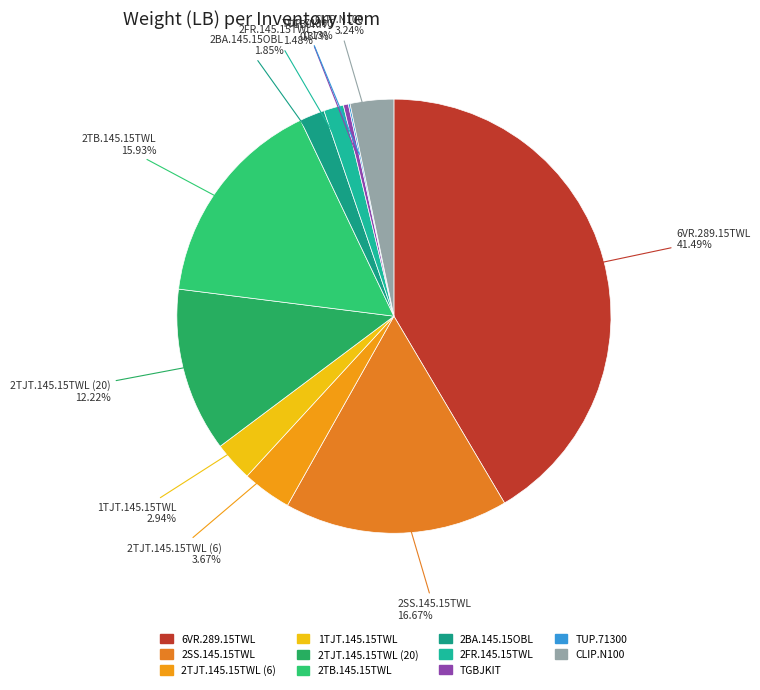

Does 2TJT.145.15TWL (6) represent more than half of the total?

No